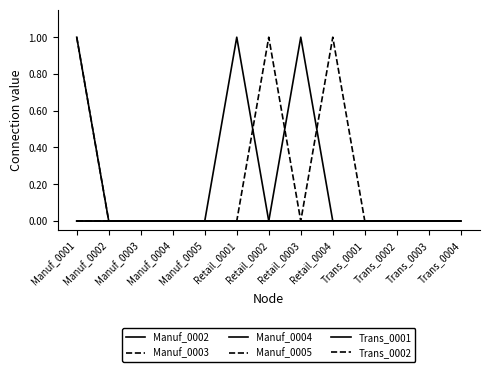

At which category is the sum across all series the highest?

Manuf_0001